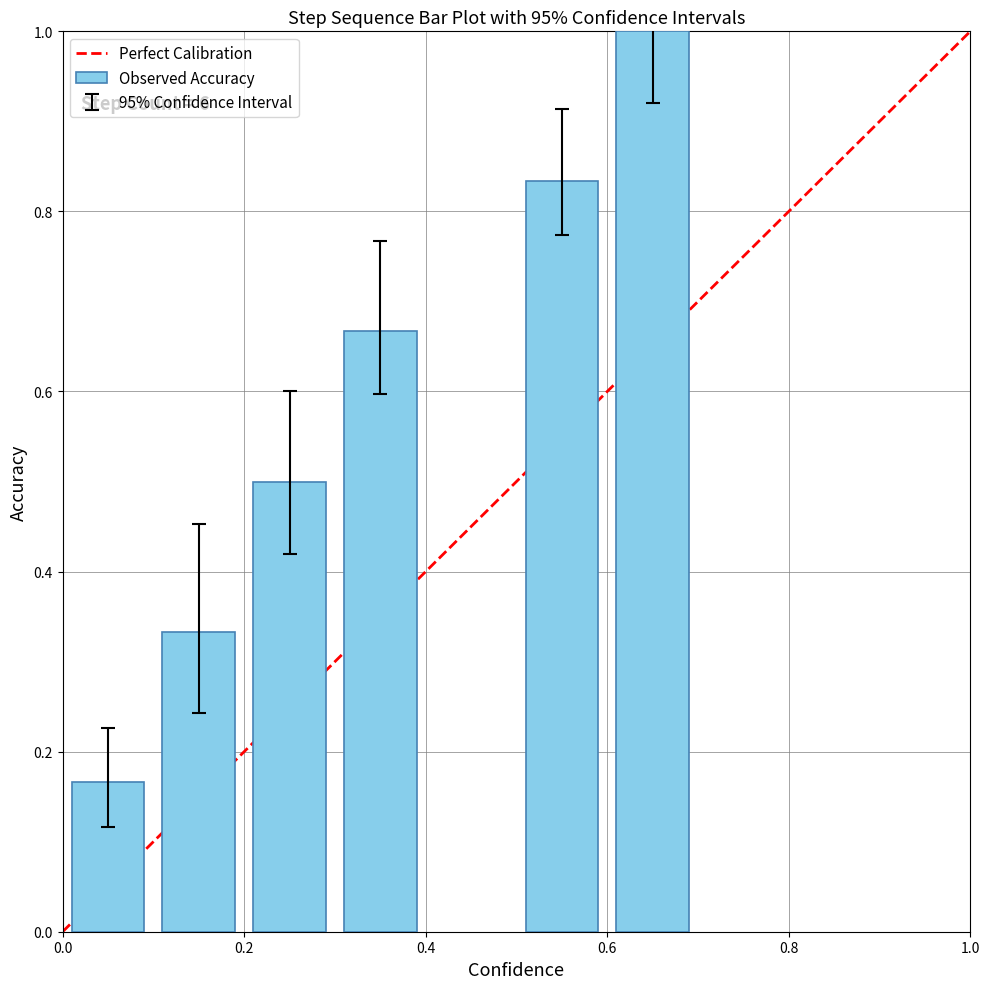

What is the difference between the second highest and second lowest values?

0.5